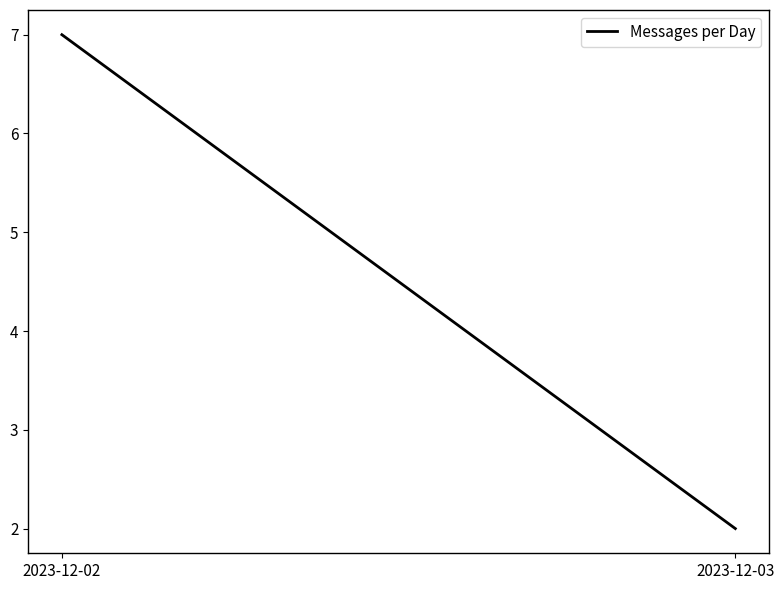

What is the value of the 2nd point from the left?

2